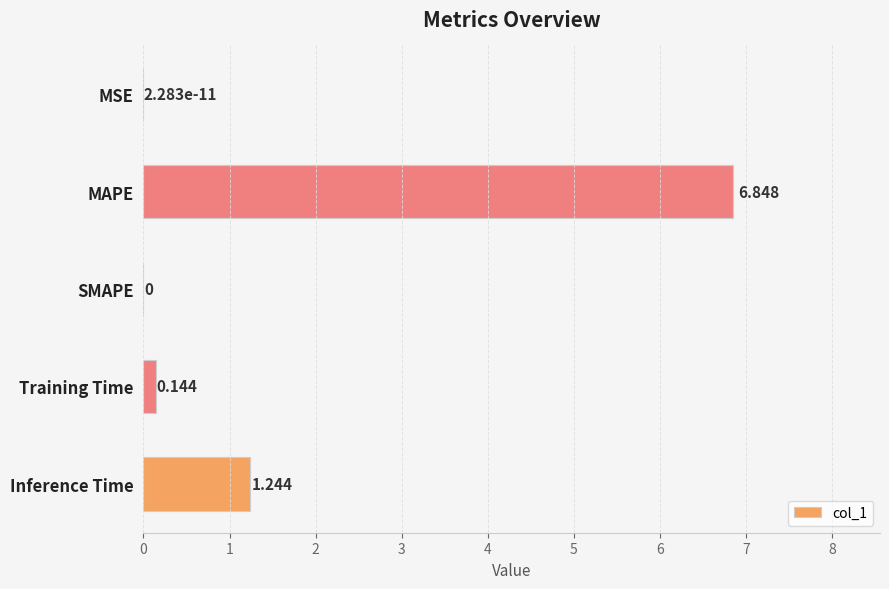

Where is the data nearest to the value 3?

Inference Time